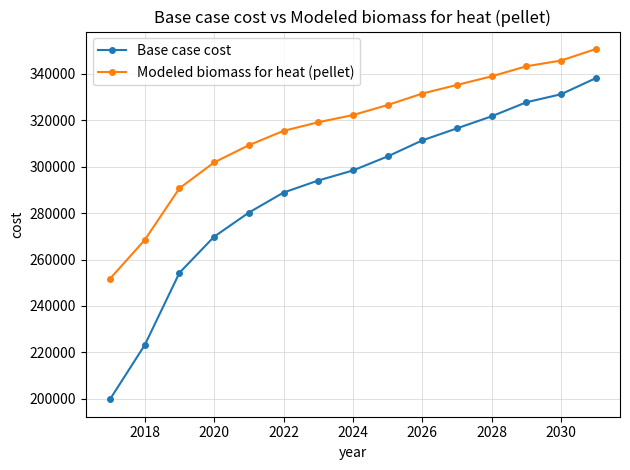

What is the maximum value shown in the chart?

350711.6